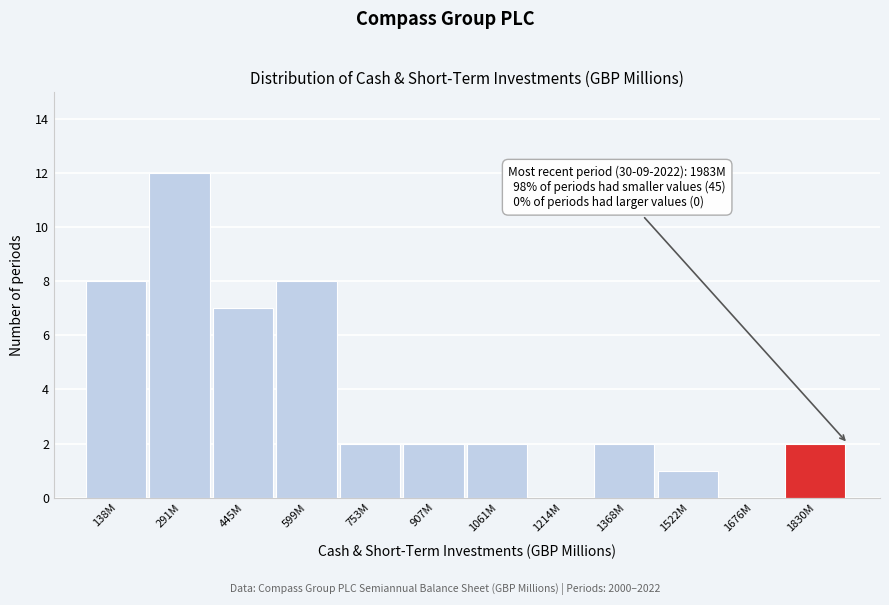

Reading right to left, what are all the values shown in this chart?

1830M=2	1676M=0	1522M=1	1368M=2	1214M=0	1061M=2	907M=2	753M=2	599M=8	445M=7	291M=12	138M=8